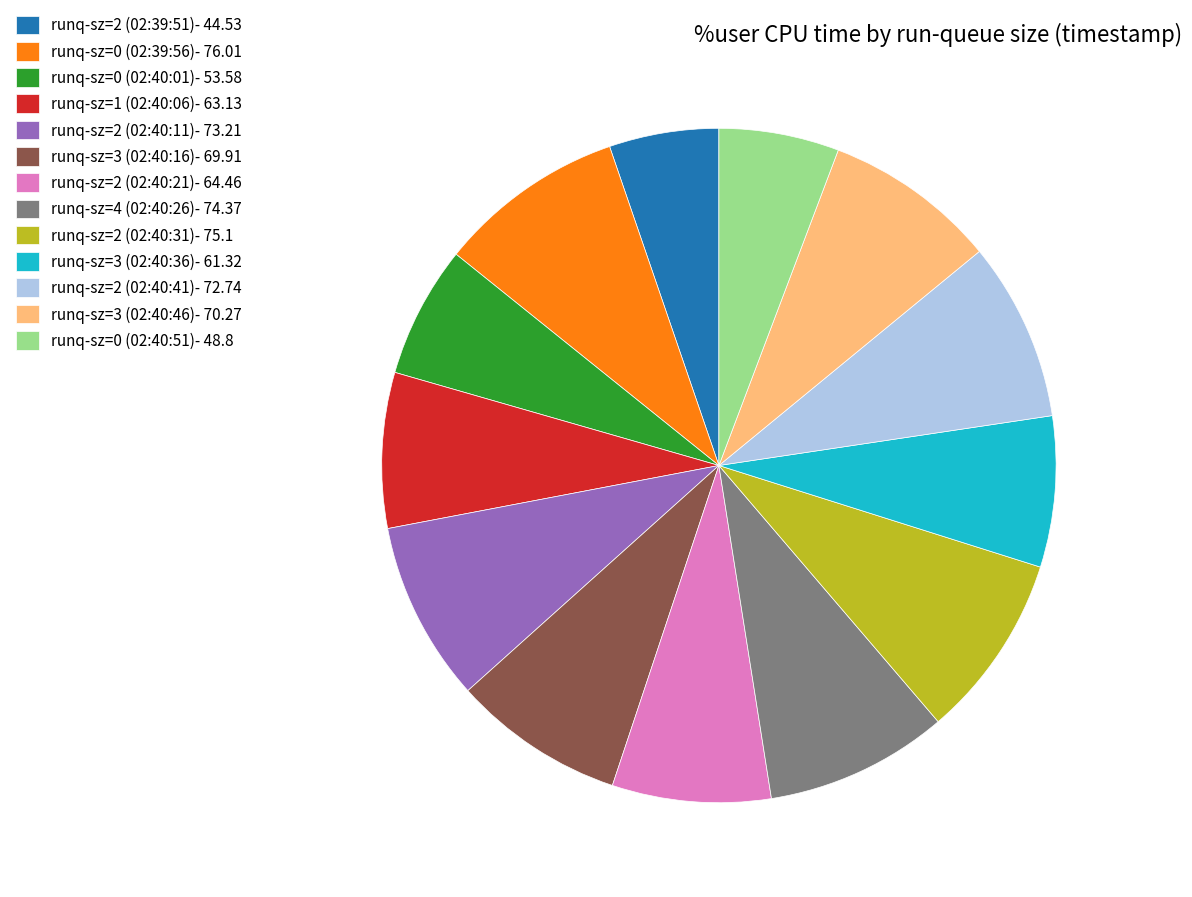

The runq-sz=3 (02:40:46) slice represents 8% of the pie. True or false?

True